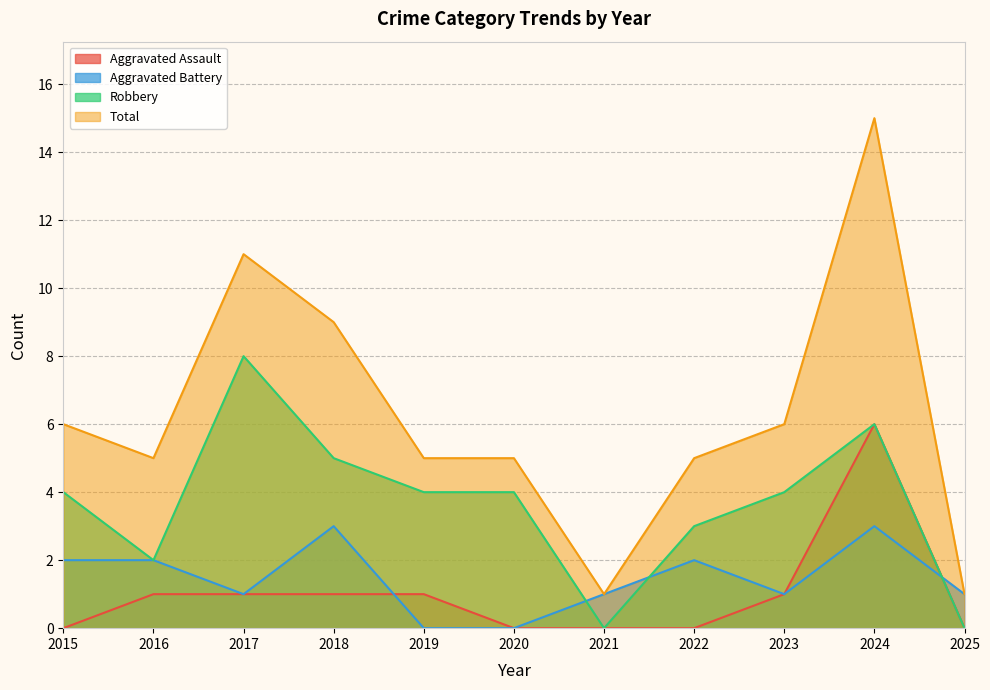

Reading left to right, what are all the values shown in this chart?

Aggravated Assault: 0	1	1	1	1	0	0	0	1	6	0
Aggravated Battery: 2	2	1	3	0	0	1	2	1	3	1
Robbery: 4	2	8	5	4	4	0	3	4	6	0
Total: 6	5	11	9	5	5	1	5	6	15	1